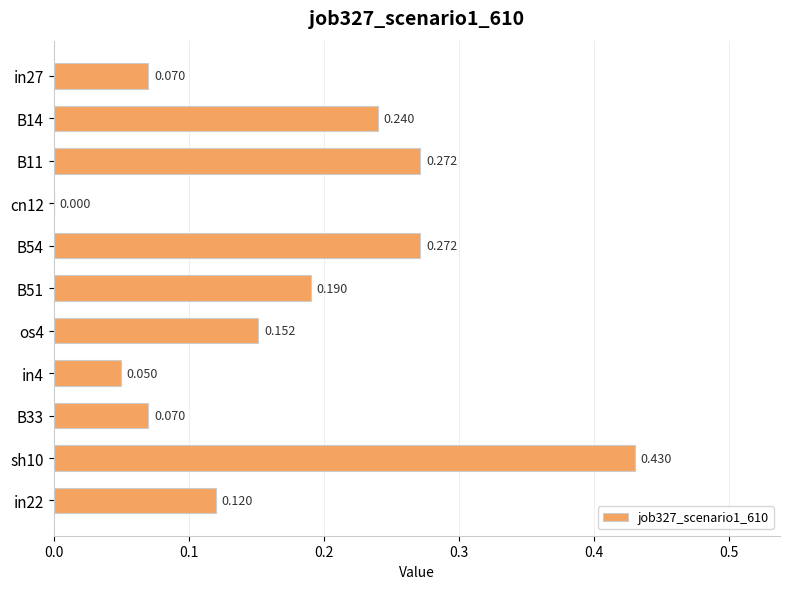

What is the difference between the maximum and minimum values?

0.4